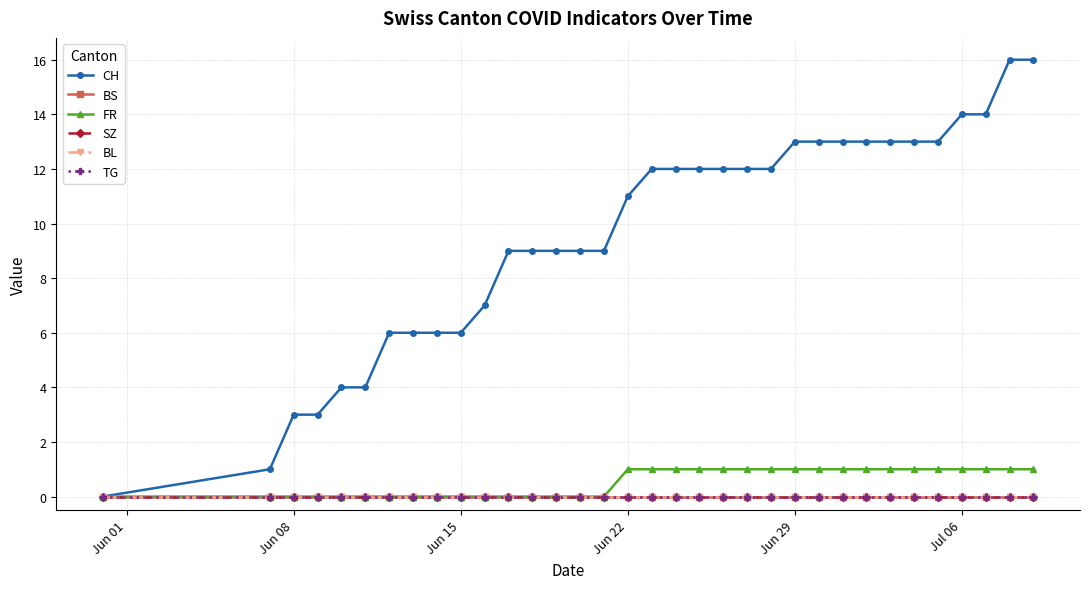

Is this an area chart (filled region under the line)?

No